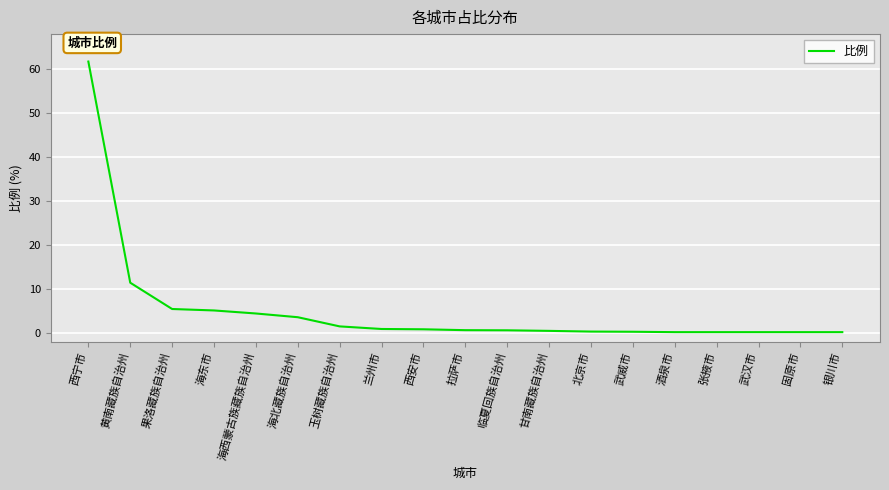

Count the number of data series in this chart.

1